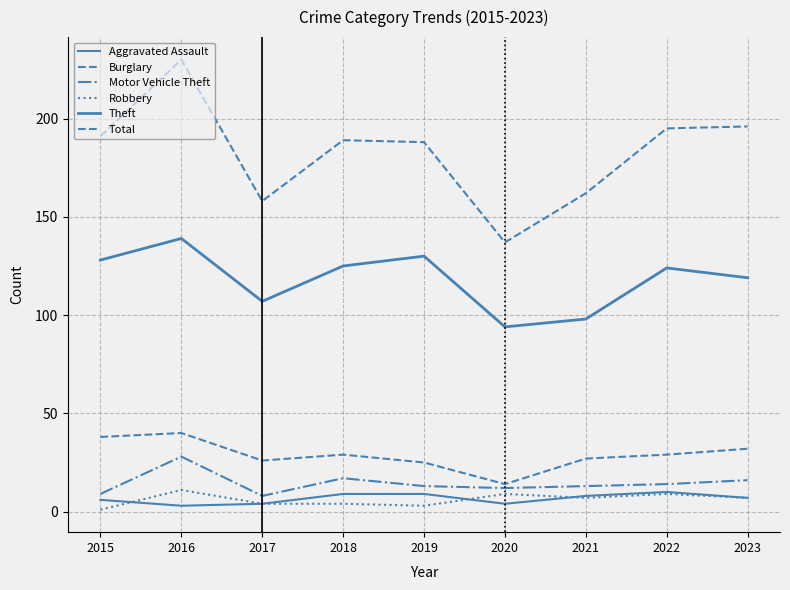

At which label does Total reach its minimum?

2020